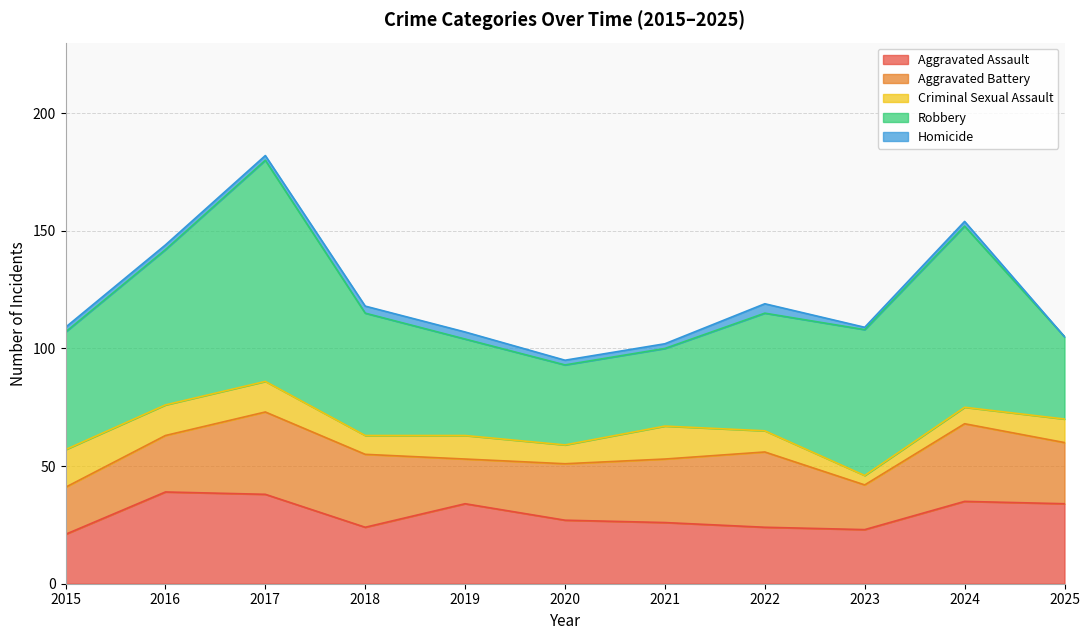

What is the difference between the maximum and minimum values in the Homicide series?

4